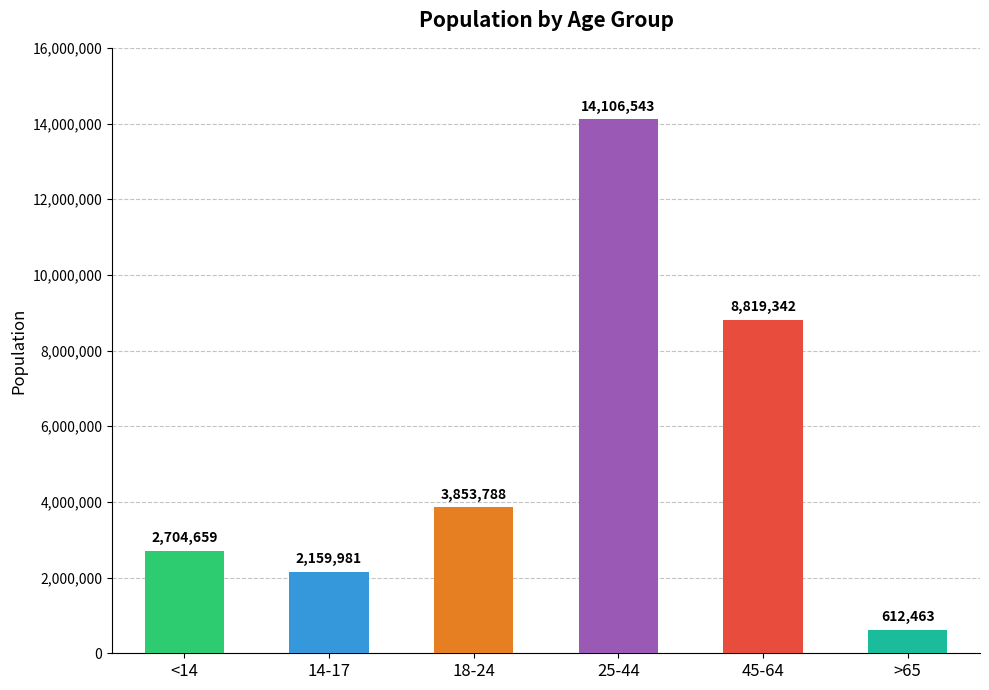

What is the sum of the values at >65 and 45-64?

9431805